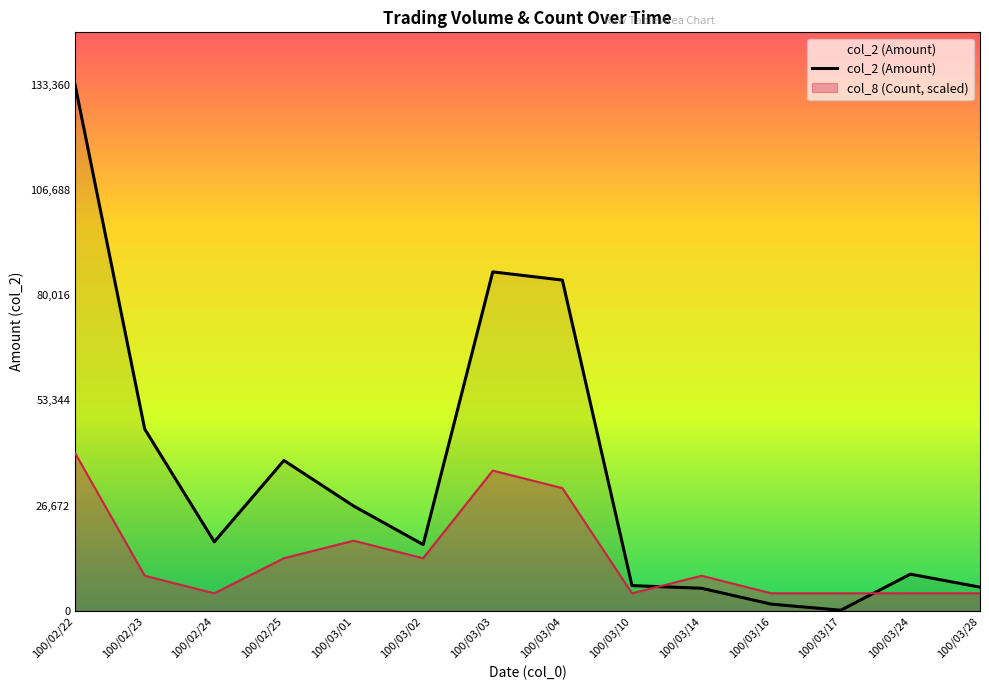

Which has a higher value, 100/03/02 or 100/02/23?

100/02/23